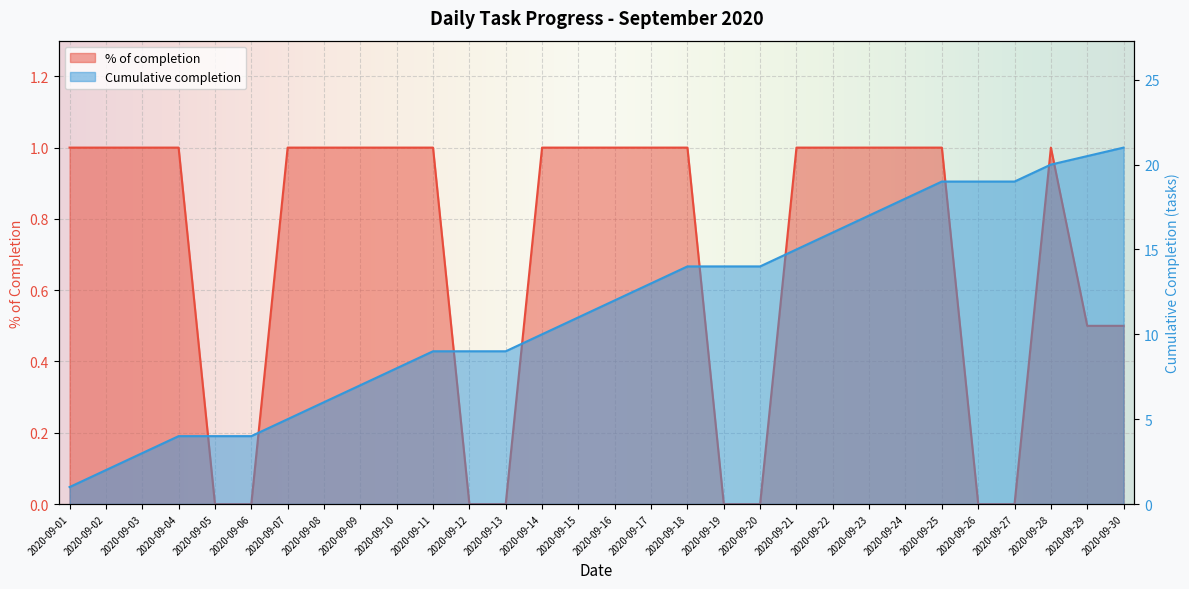

How many data points in Cumulative completion are less than 12?

15